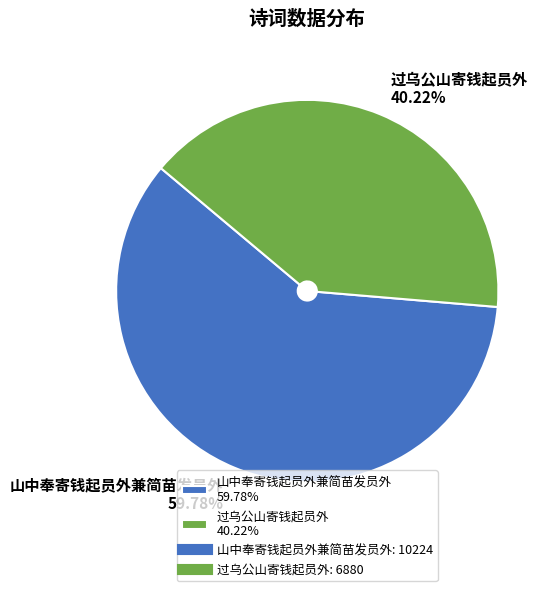

To the nearest percent, what portion does 山中奉寄钱起员外兼简苗发员外 represent?

60%